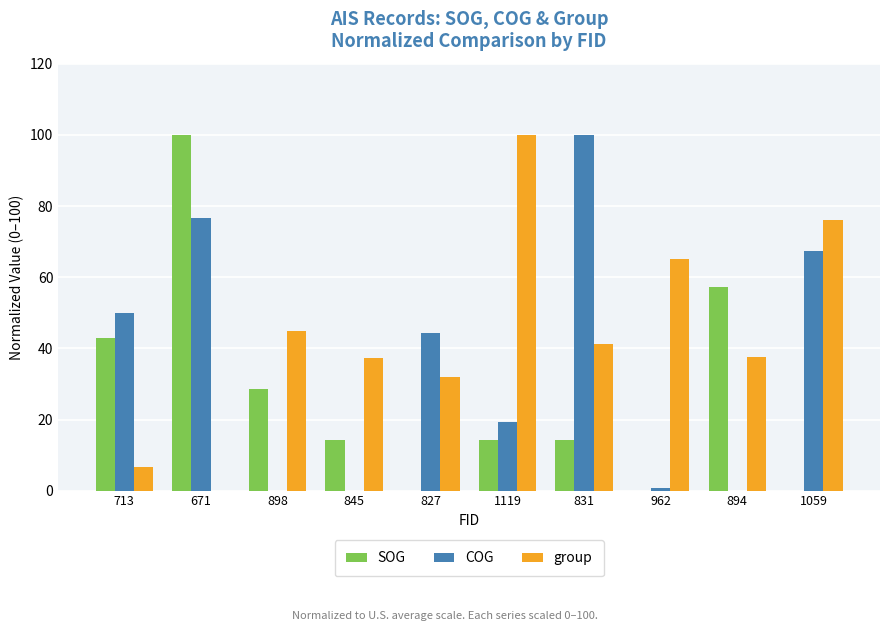

What is the sum of the SOG values at 1119 and 827?

14.3